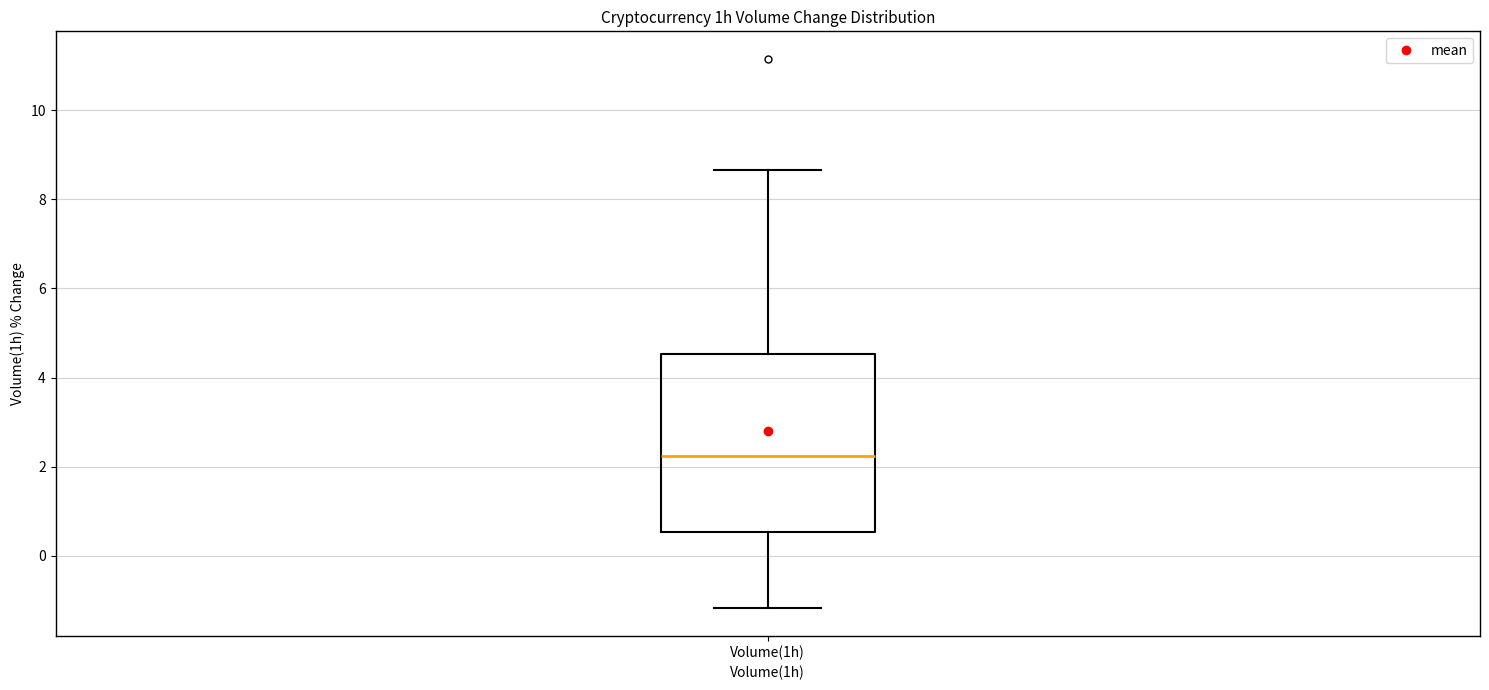

Where does the lower whisker of the box for Volume(1h) end on the y-axis? The values are not printed on the chart, so give them approximately, as read against the axis.

-1.2